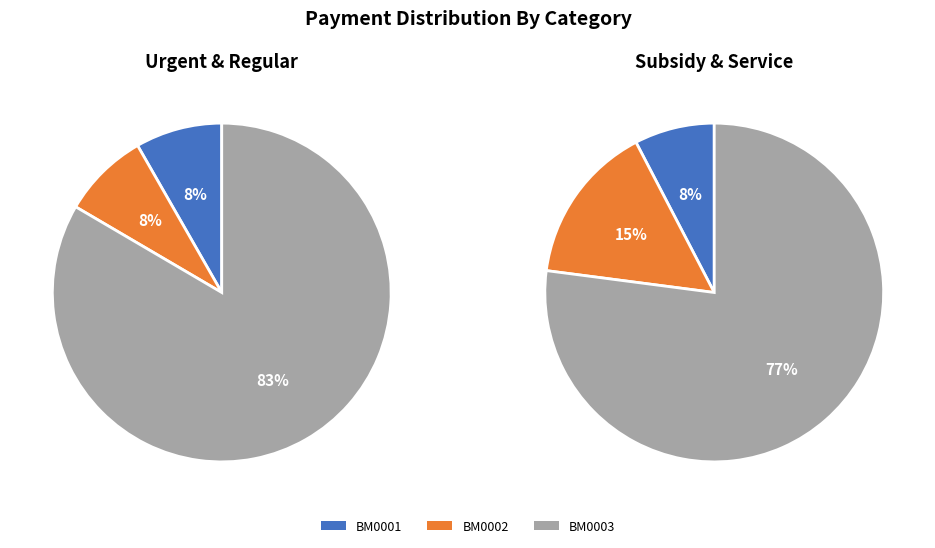

How many segments does this pie chart have?

3